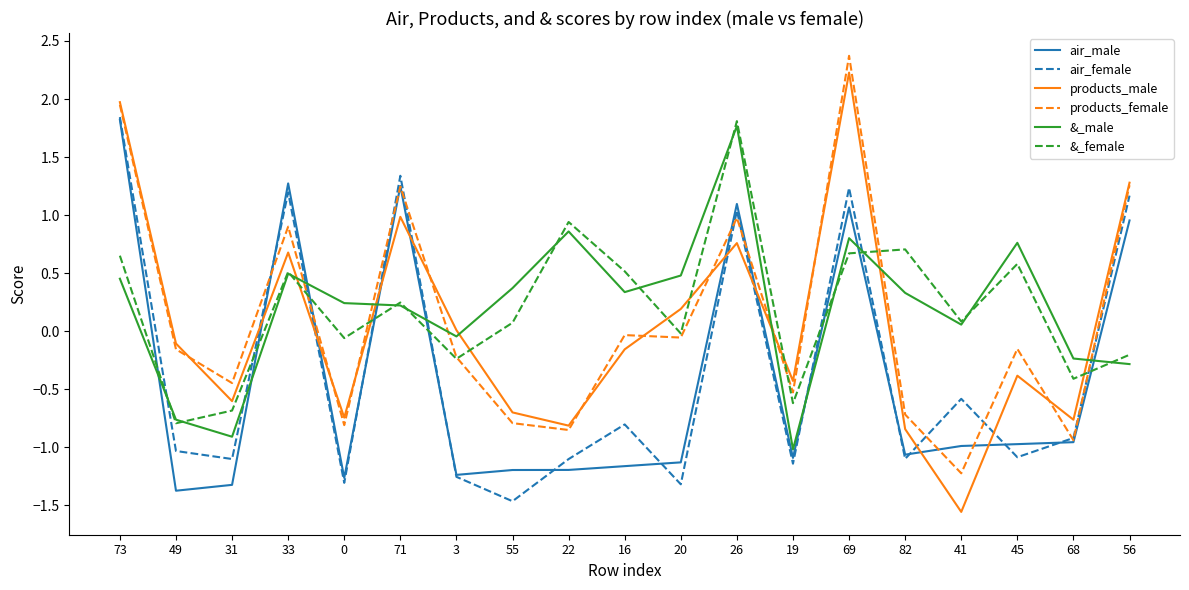

Where does the products_male series first go above 0?

73